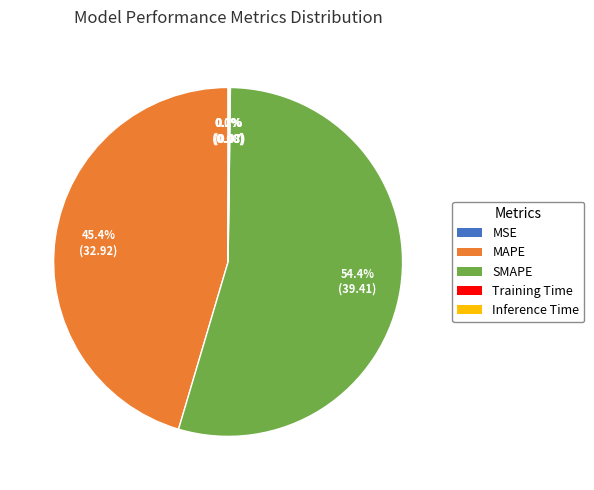

Which category has the biggest portion of the pie?

SMAPE